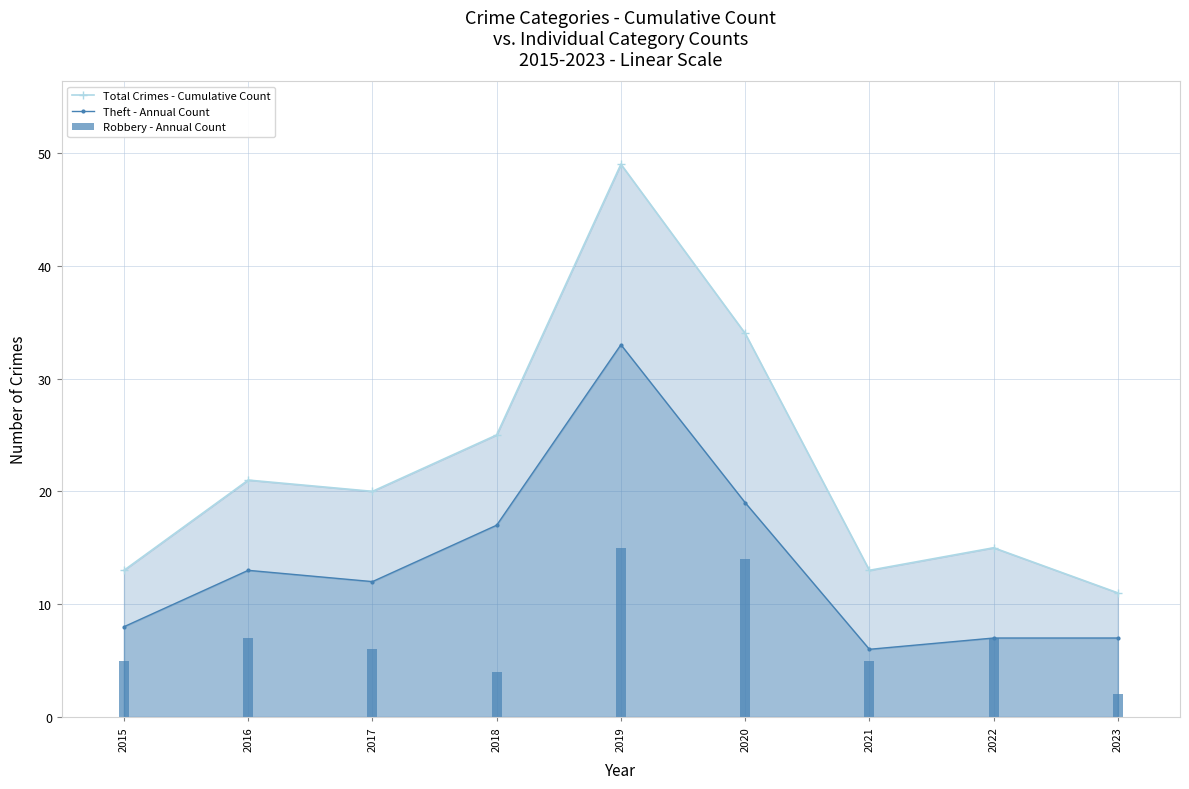

Are the bars grouped side by side (vs. stacked)?

Yes